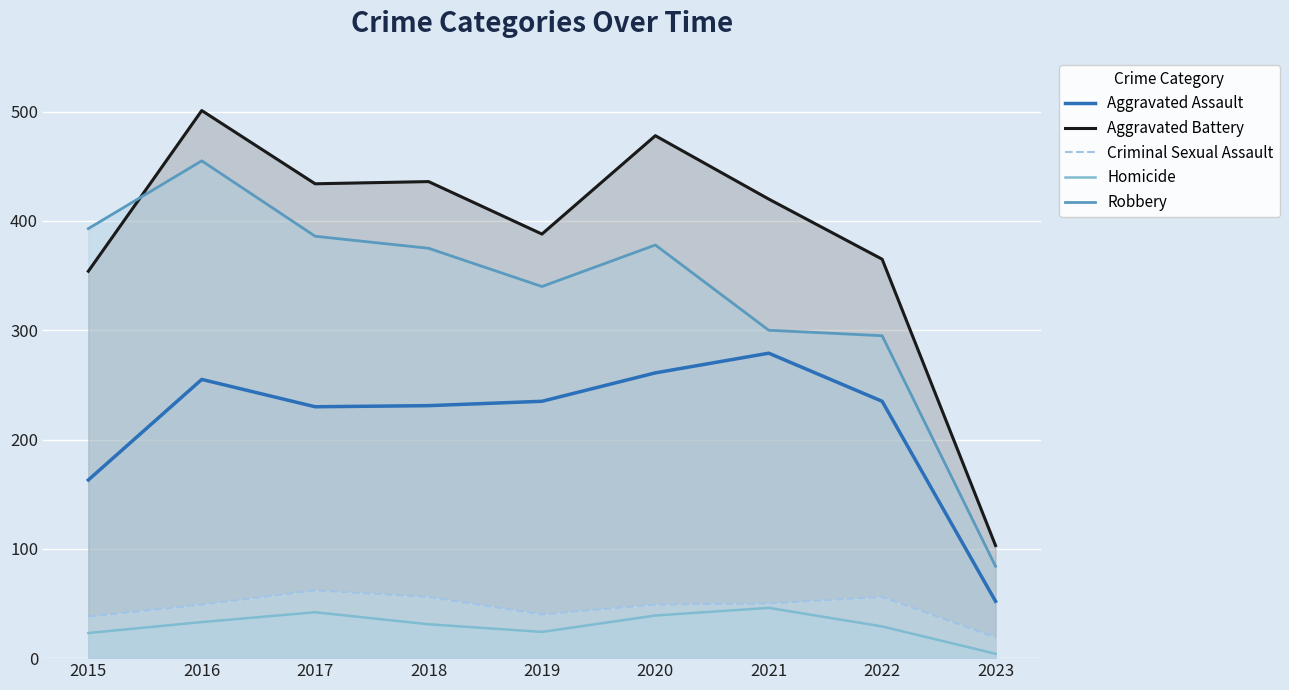

Reading left to right, transcribe all the data shown in this chart.

Aggravated Assault: 163	255	230	231	235	261	279	235	52
Aggravated Battery: 354	501	434	436	388	478	420	365	103
Criminal Sexual Assault: 38	49	62	56	40	49	50	56	19
Homicide: 23	33	42	31	24	39	46	29	4
Robbery: 393	455	386	375	340	378	300	295	84